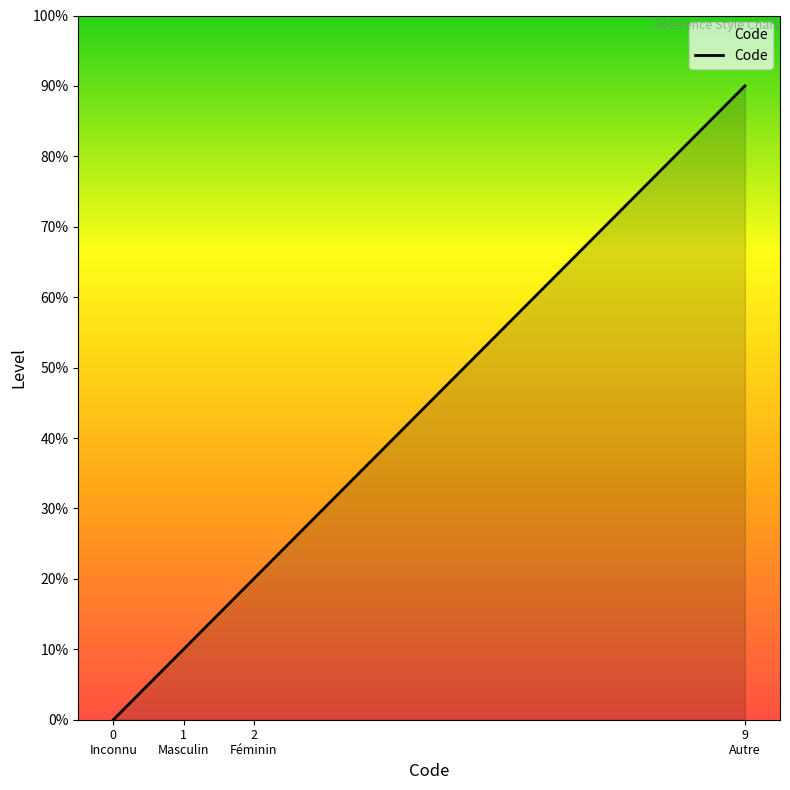

Reading left to right, transcribe all the data shown in this chart.

0	1	2	9